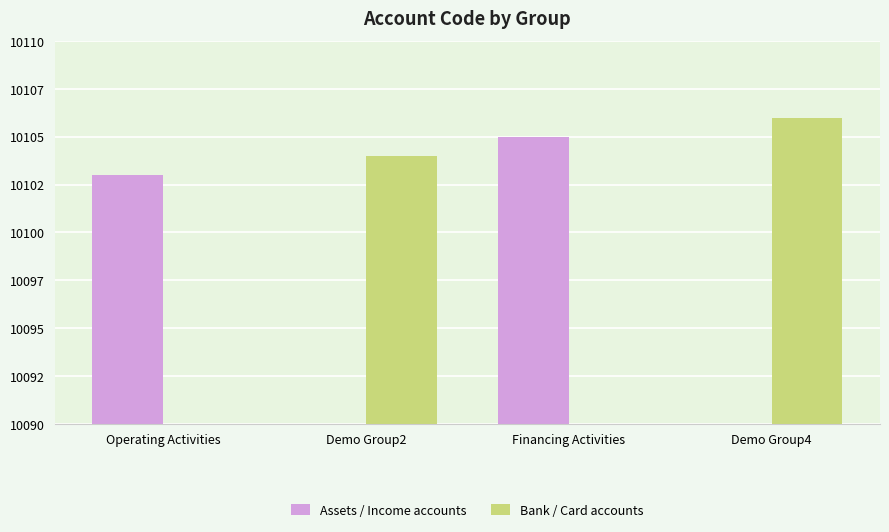

What is the total value across all series at Demo Group2?

10104